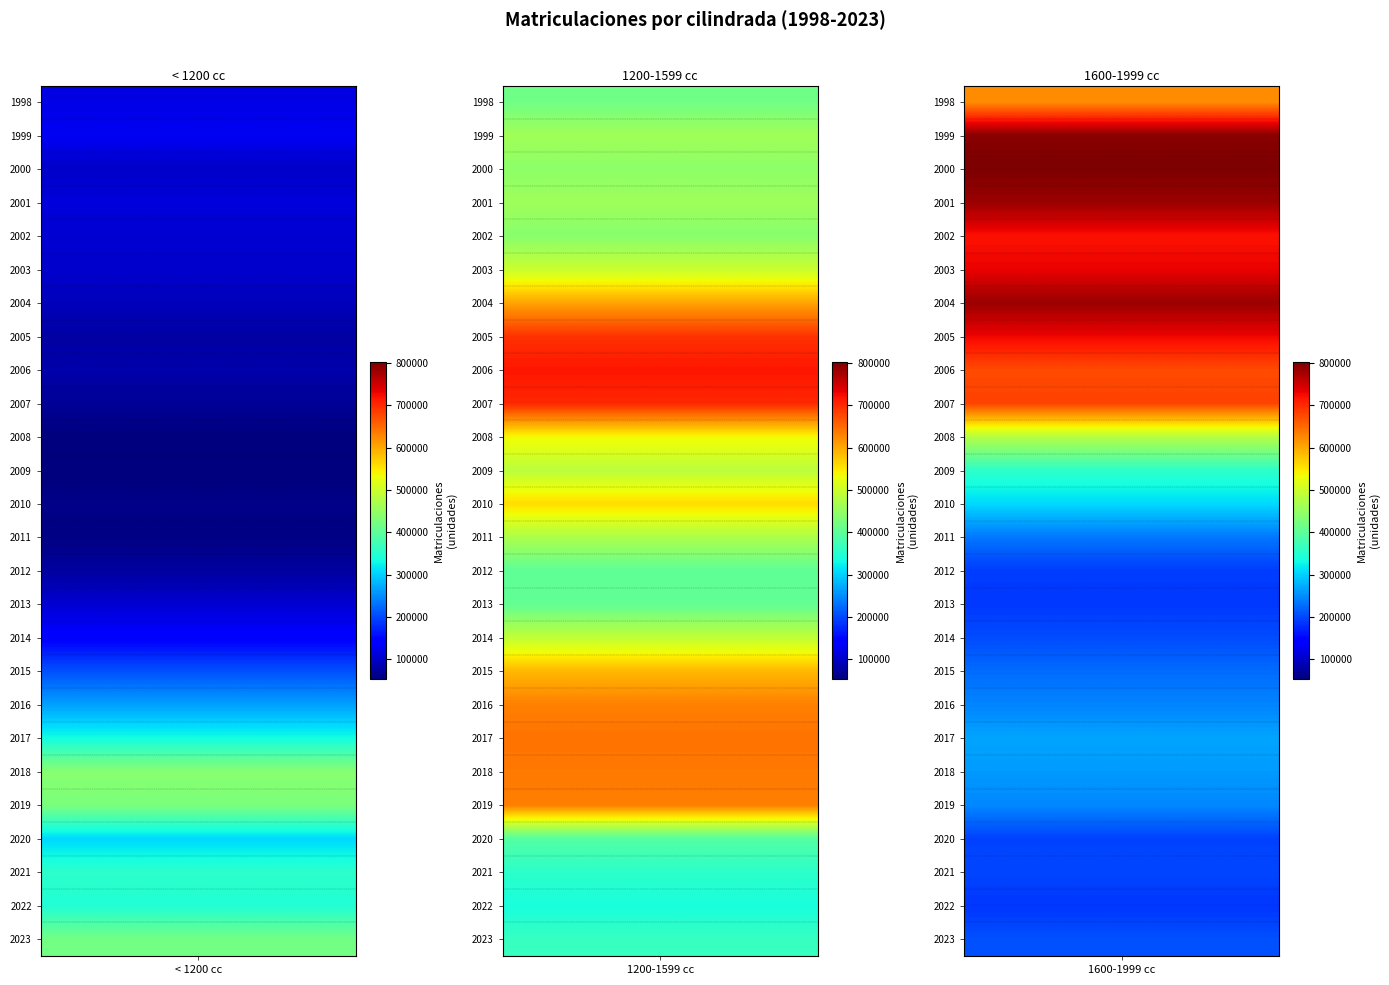

What is the sum of all 1600-1999 cm3 values?

11310189